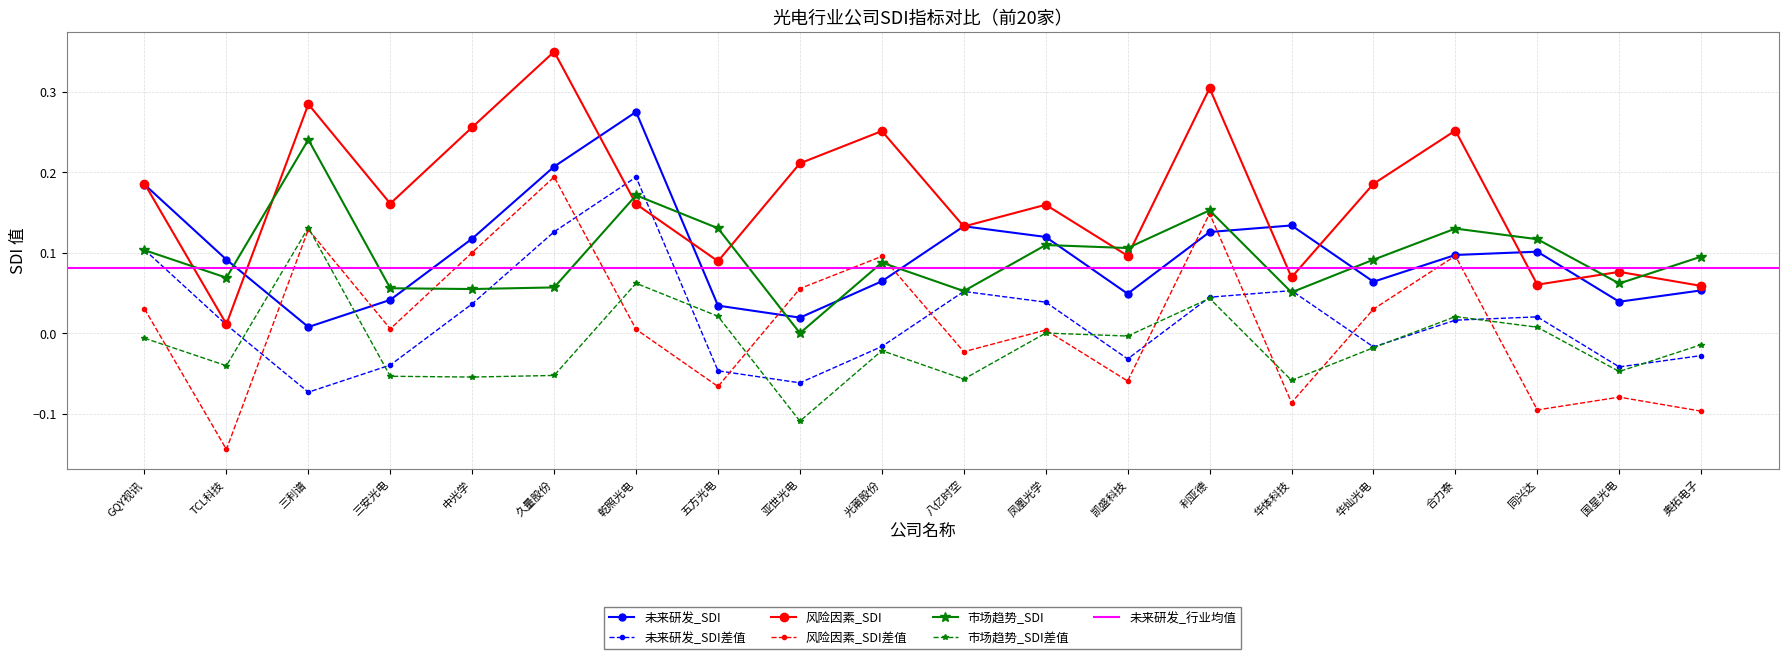

How many values in the 未来研发_SDI差值 series are below 0?

9